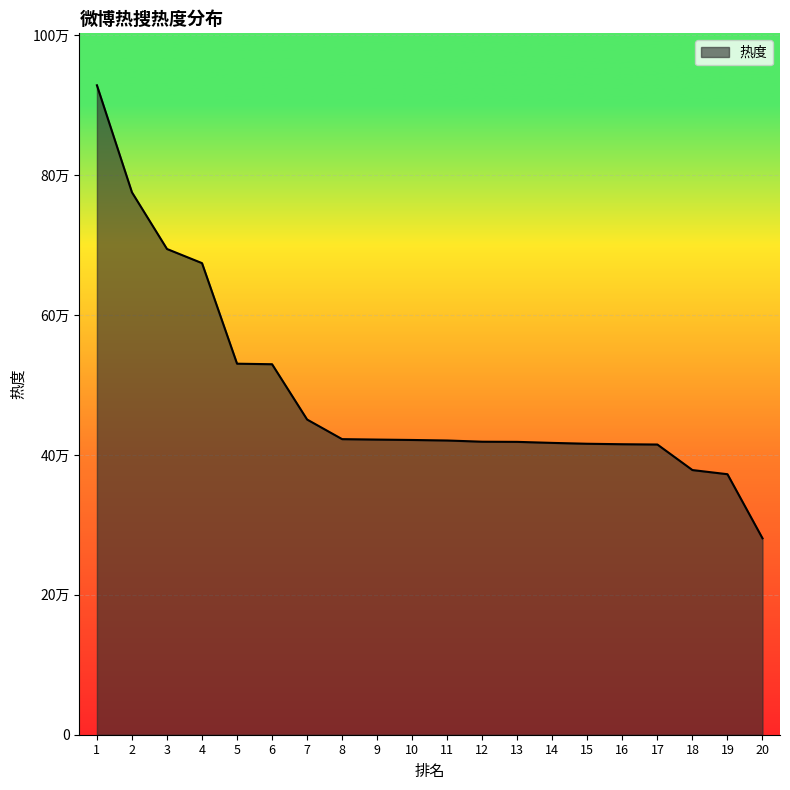

Which label corresponds to the largest value in the chart?

1